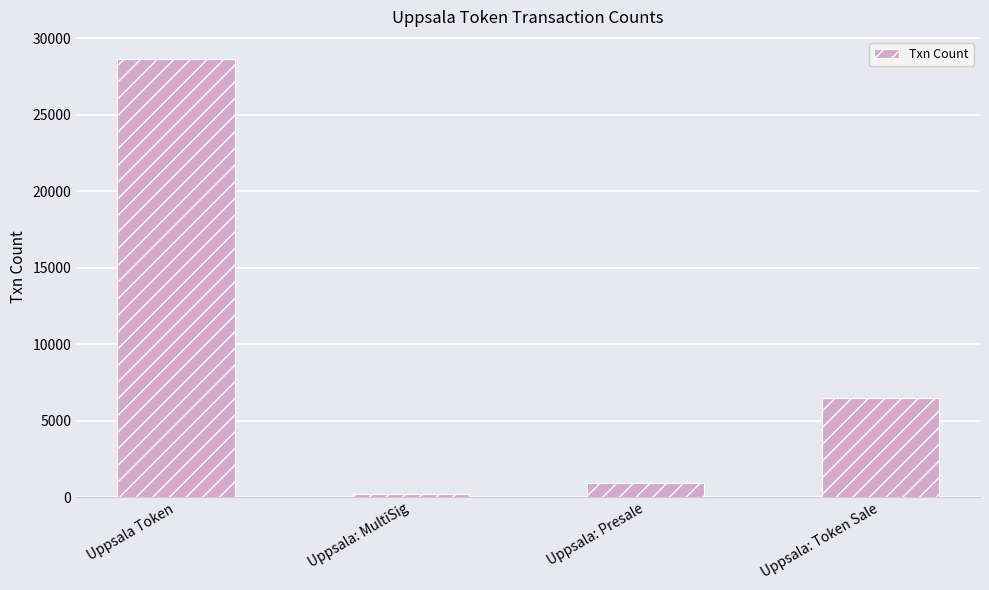

What is the label of the 1st bar from the left?

Uppsala Token